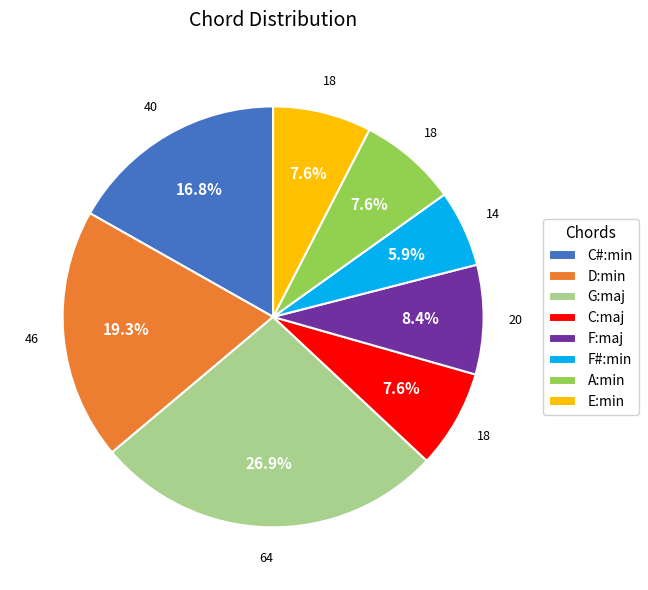

Which slice is the largest?

G:maj